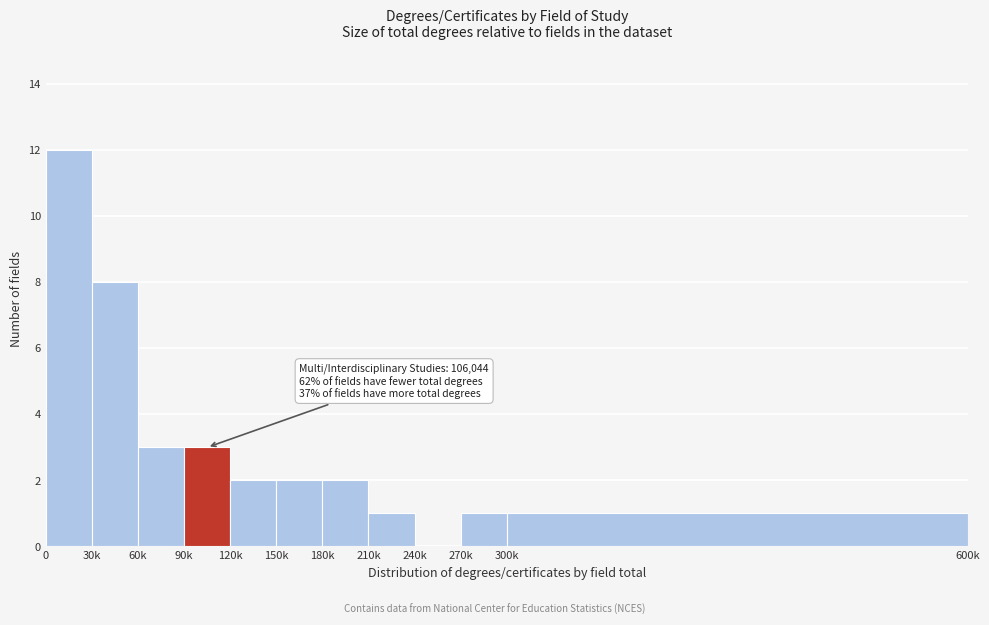

Reading right to left, list all the values displayed in this chart.

300k=1	270k=1	240k=0	210k=1	180k=2	150k=2	120k=2	90k=3	60k=3	30k=8	0=12